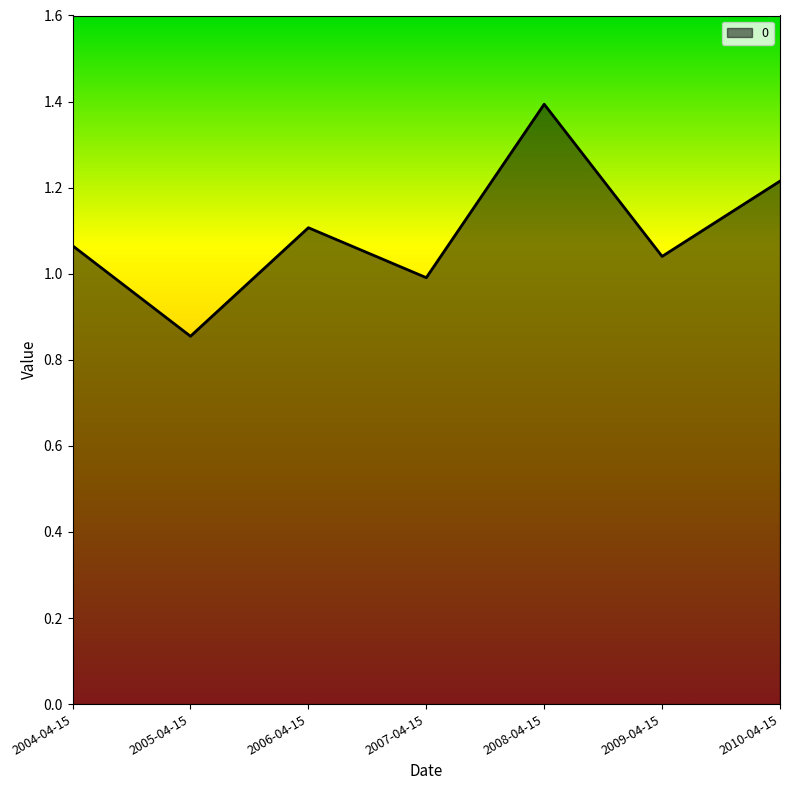

How many categories are shown in the chart?

7